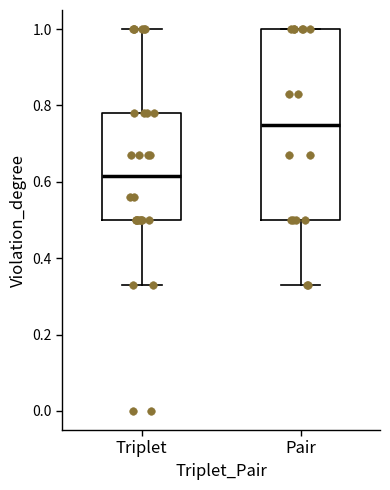

Which box is the tallest, from its lower edge to its upper edge?

Pair